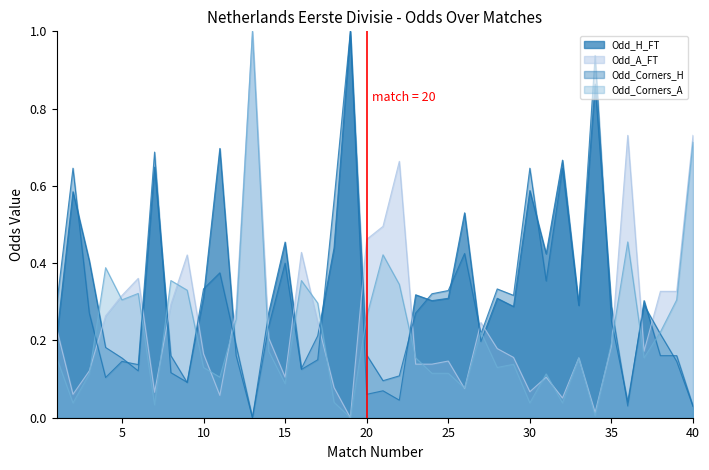

What is the value of the Odd_H_FT point at the 34th from the left?

0.9